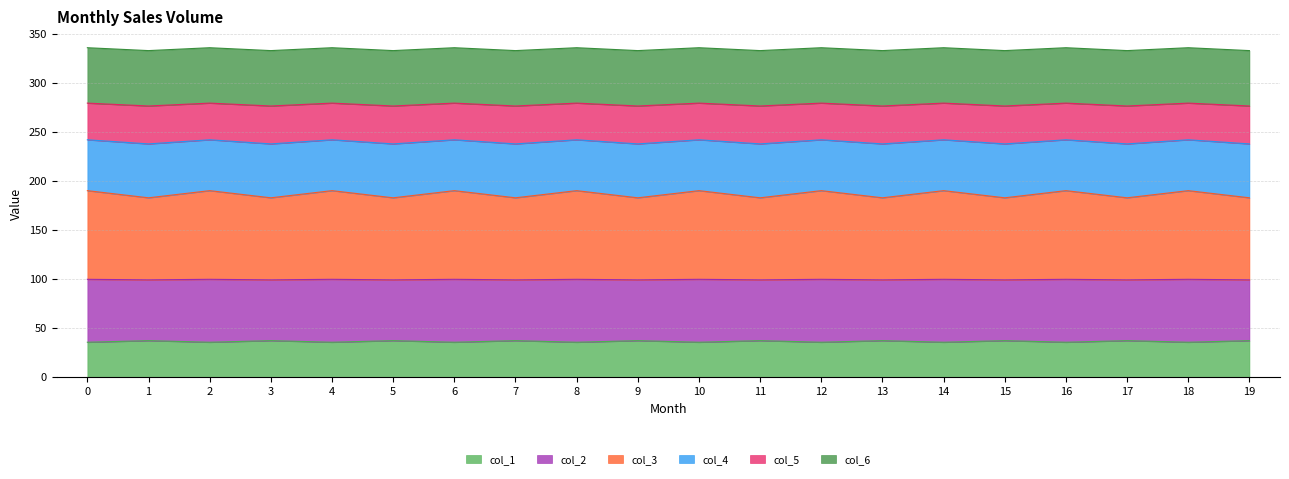

The value of col_1 at 19 is 18.3. True or false?

False